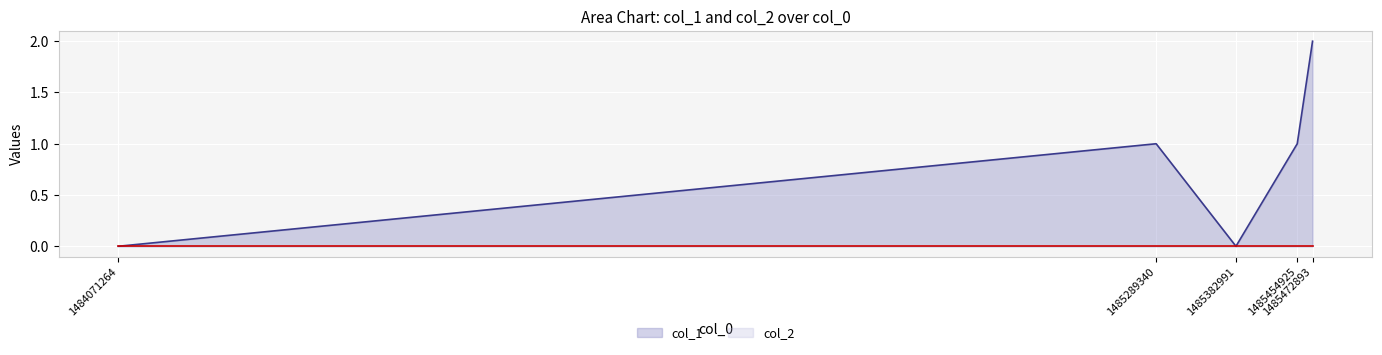

What is the difference between the maximum and minimum values?

2